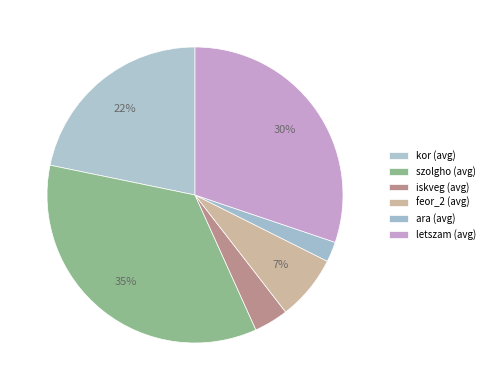

True or false: szolgho (avg) accounts for 35% of the total.

True